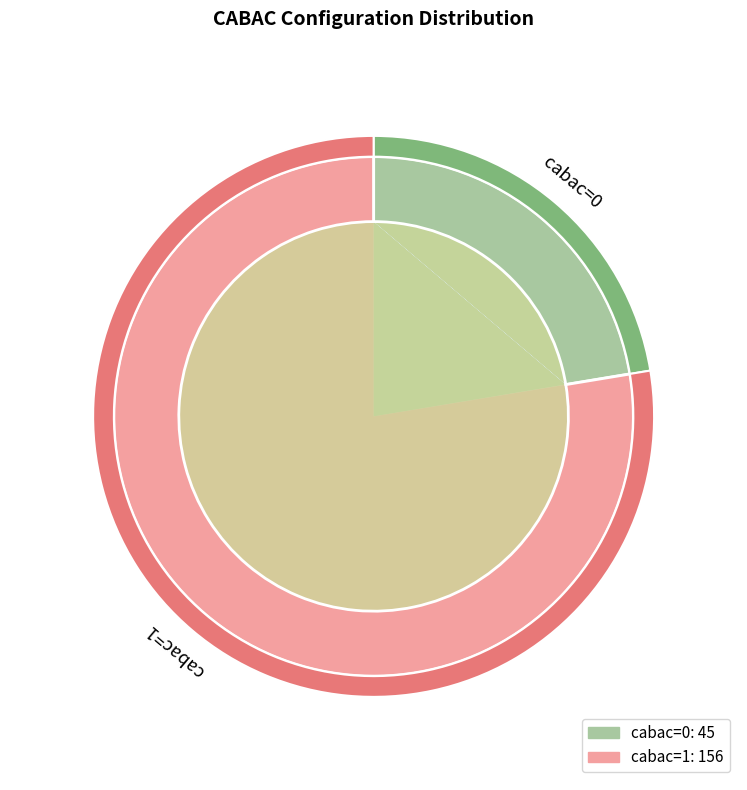

Which slice is the smallest?

cabac=0